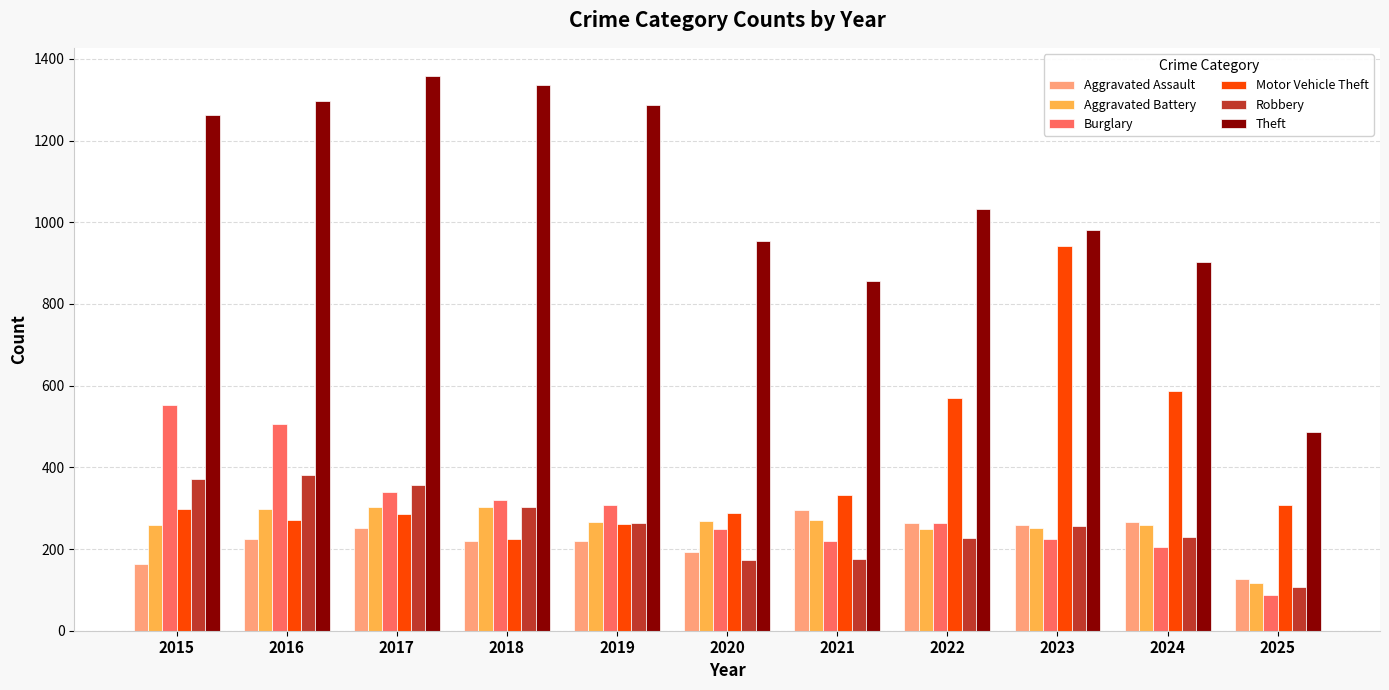

Are the bars horizontal?

No